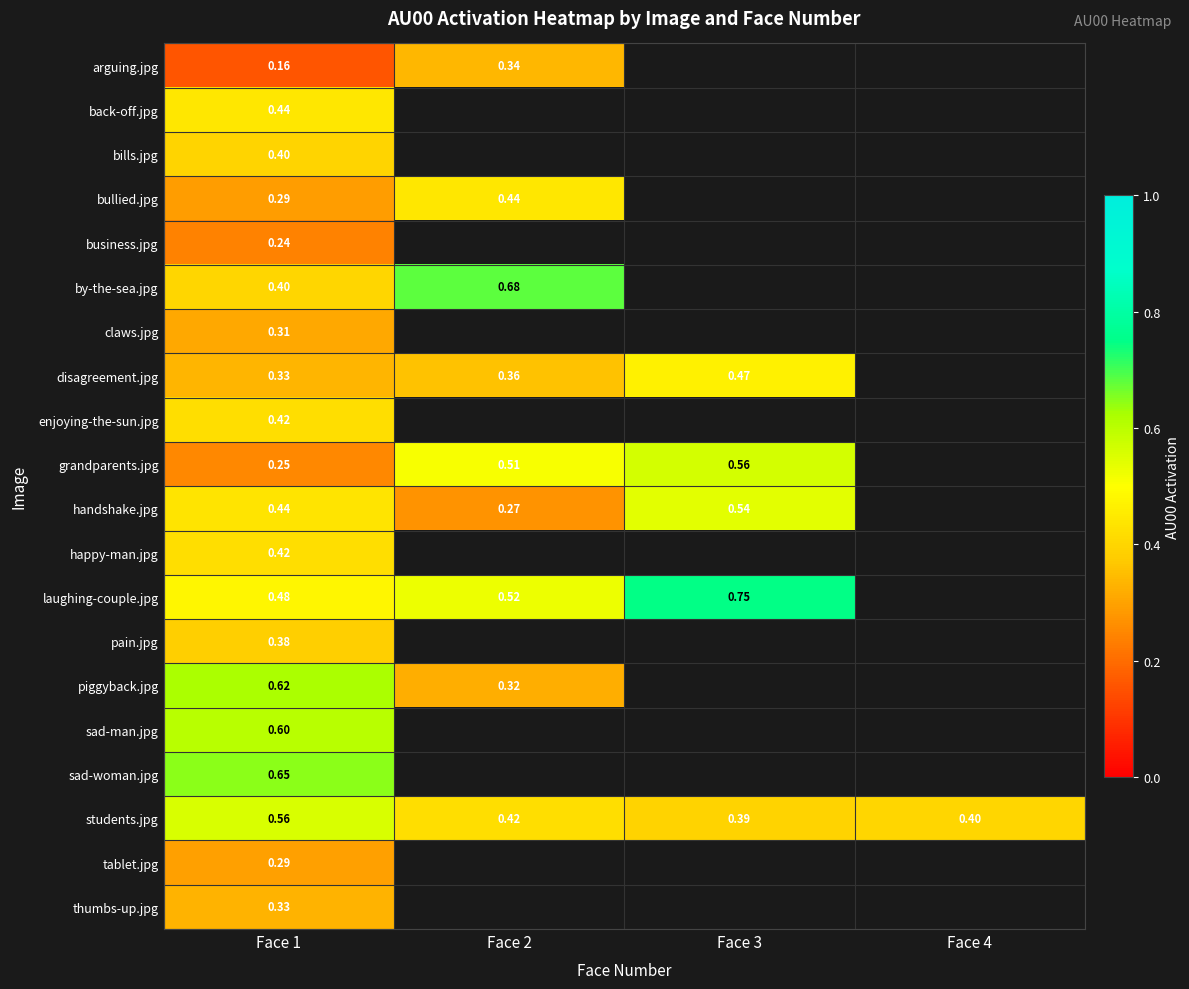

Which series has the largest total across all categories?

students.jpg